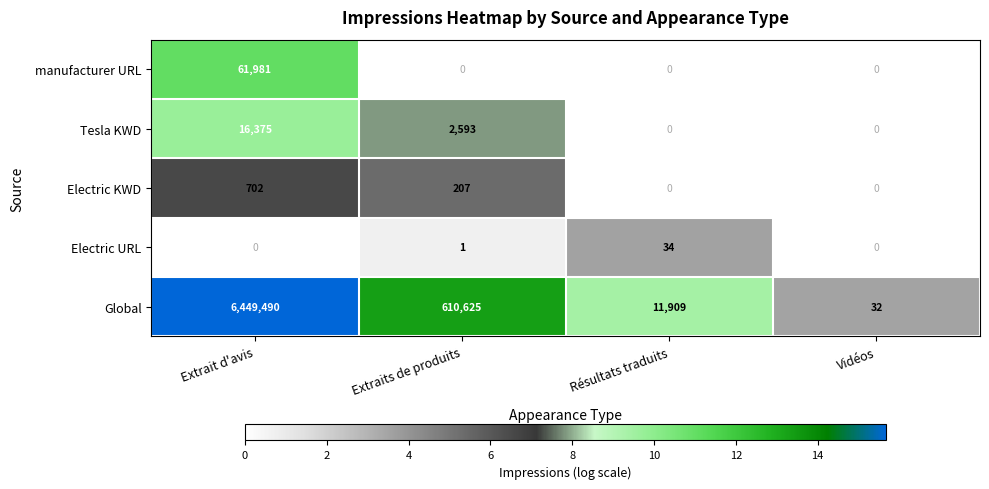

Rank the series by their maximum value, from lowest to highest.

Electric URL, Electric KWD, Tesla KWD, manufacturer URL, Global